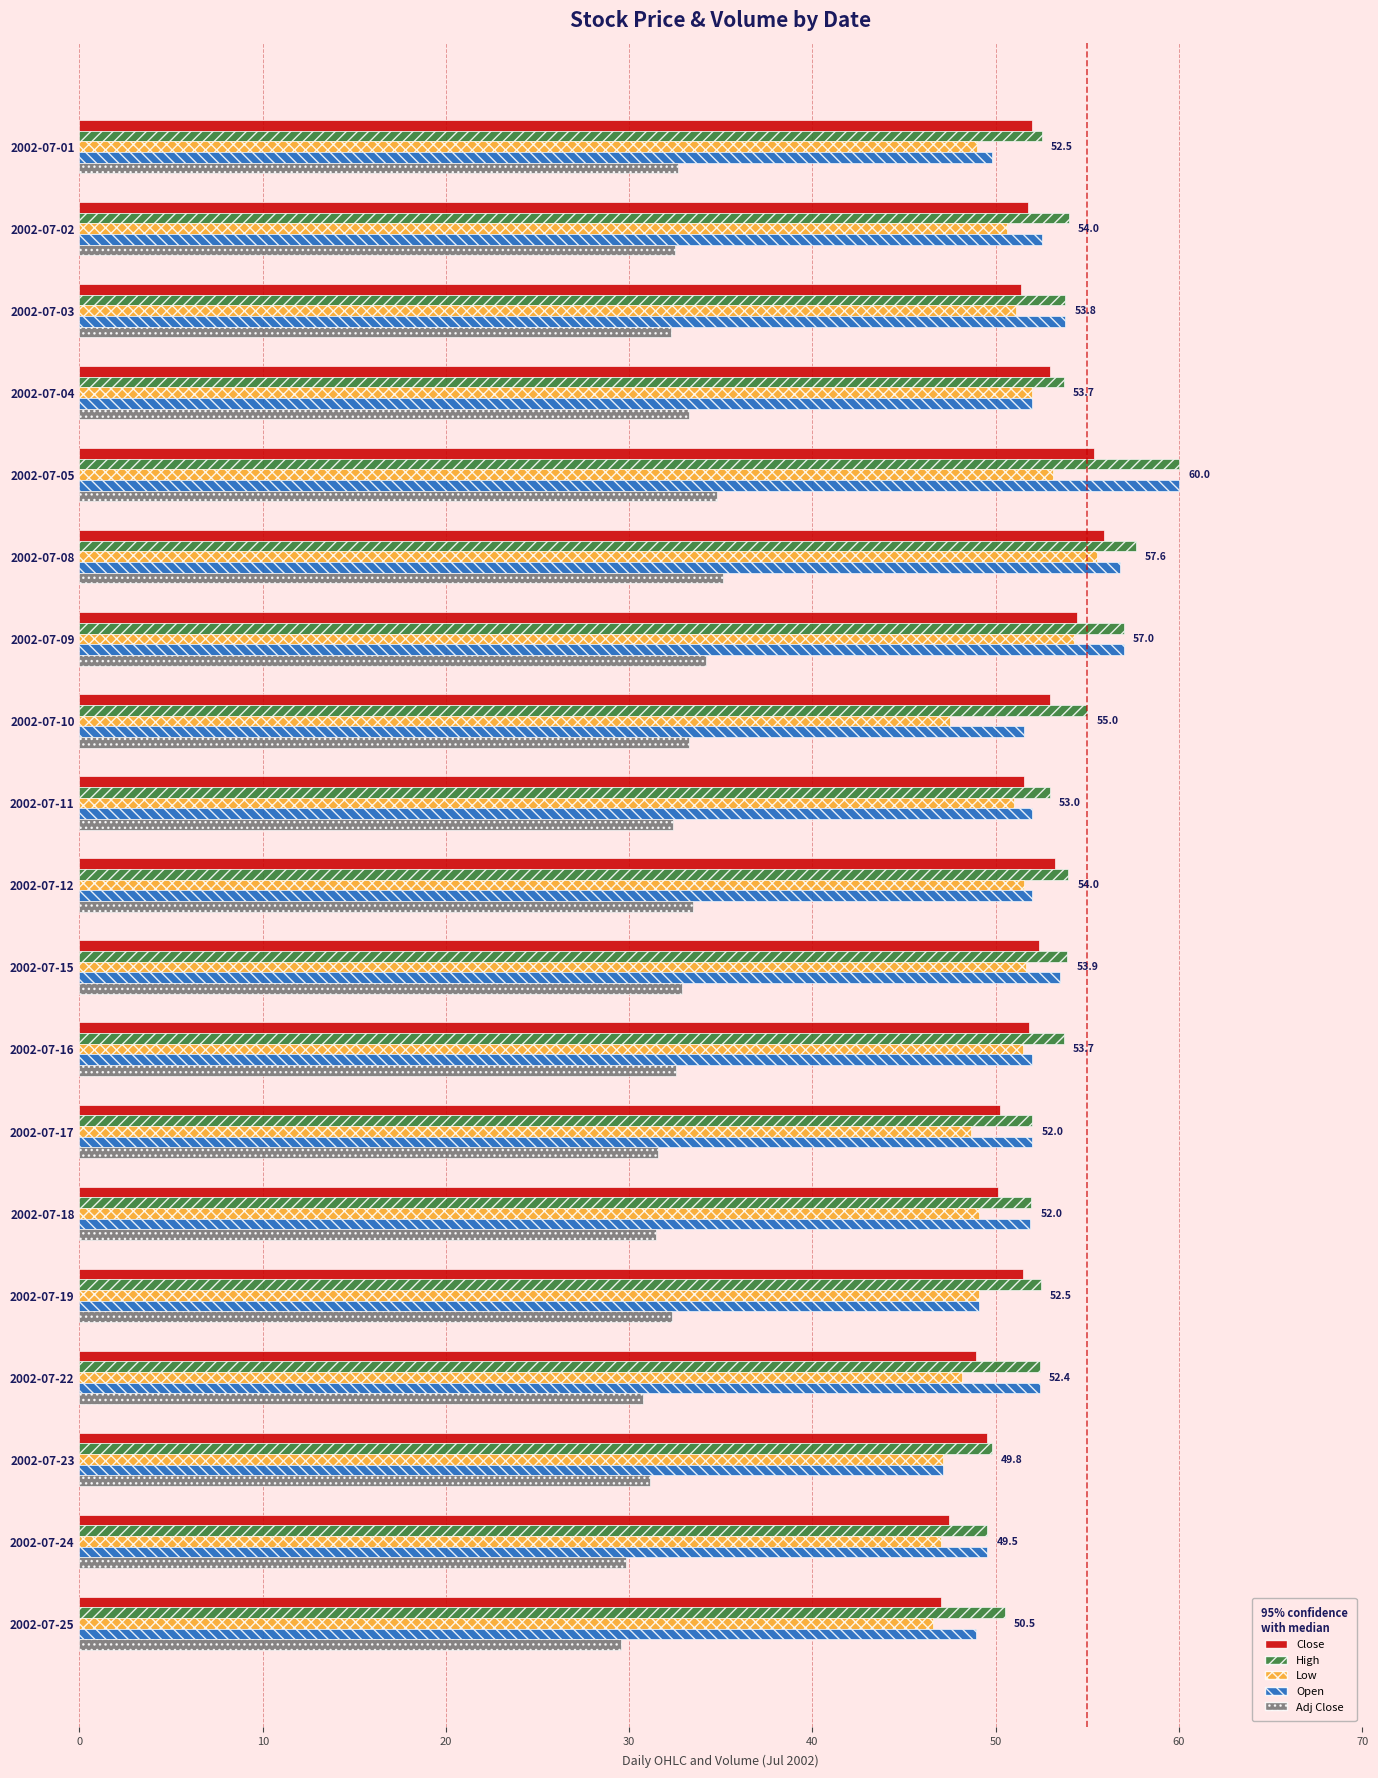

Is the value of Close at 2002-07-19 greater than the value of Open at 2002-07-03?

No